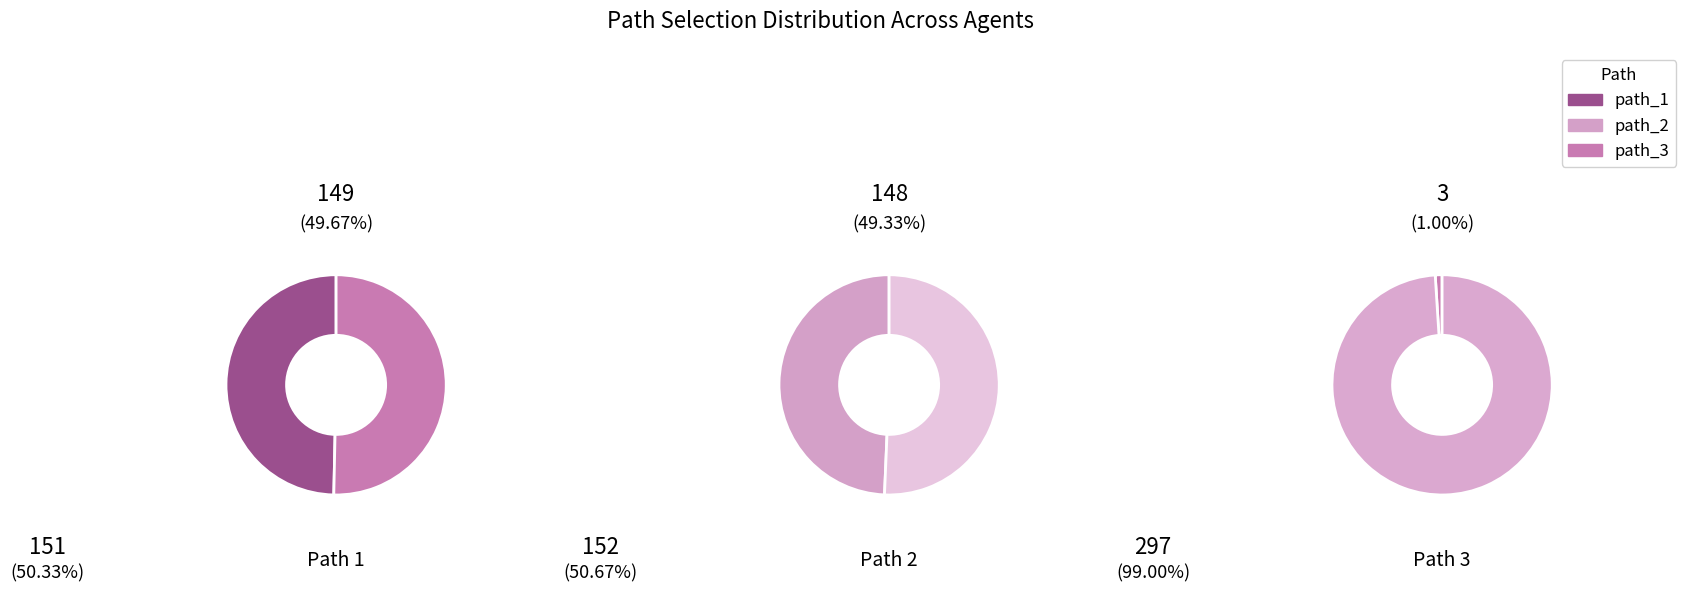

The path_3 slice represents 11% of the pie. True or false?

False